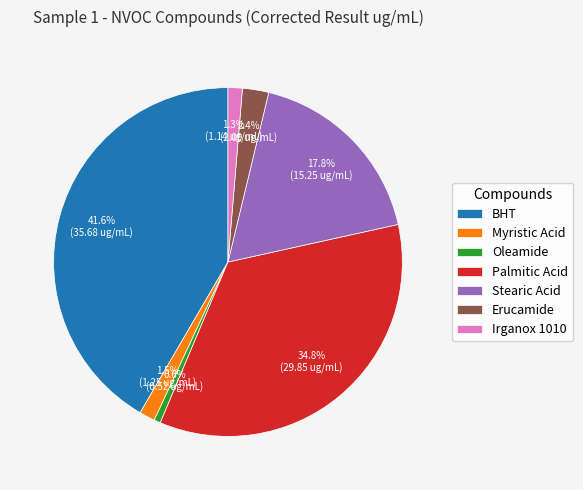

What percentage is the Irganox 1010 slice, to the nearest percent?

1%